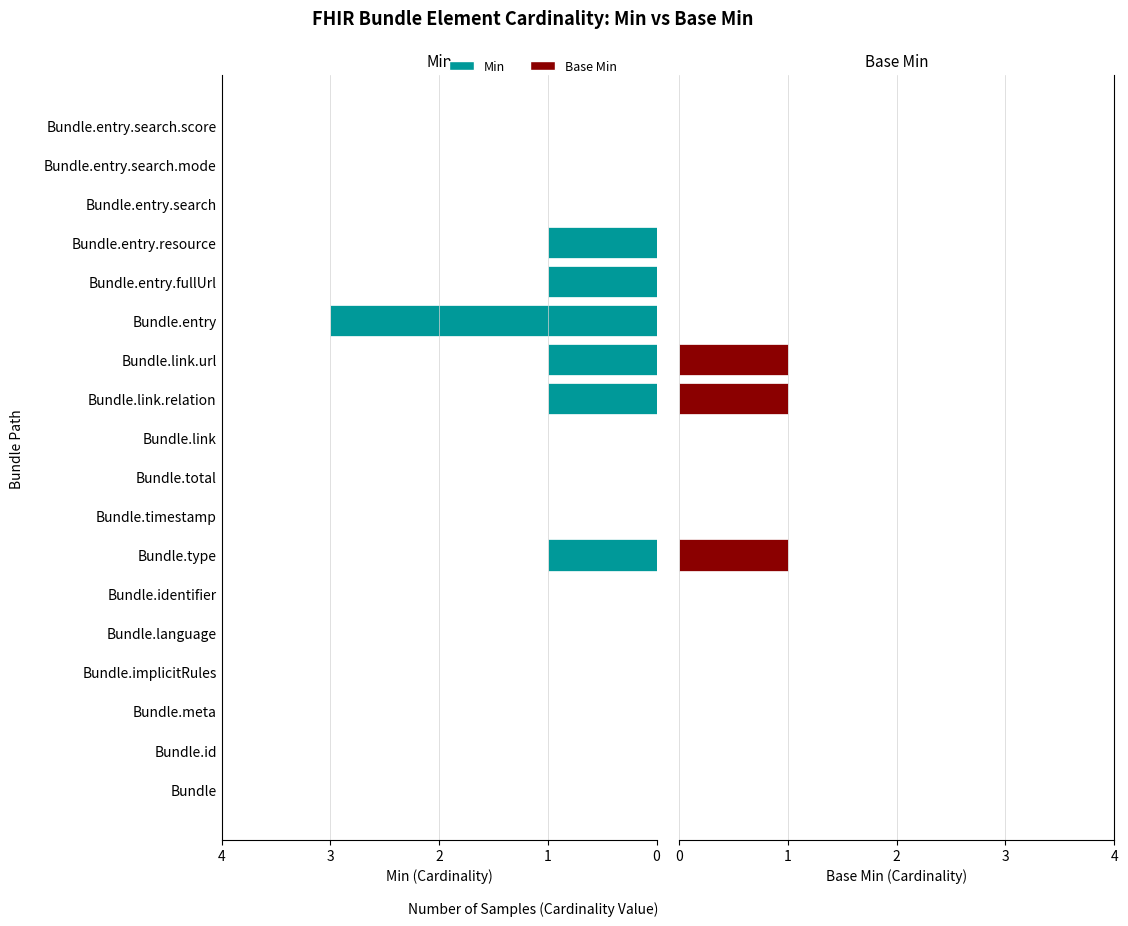

What is the sum of all Base Min values?

3